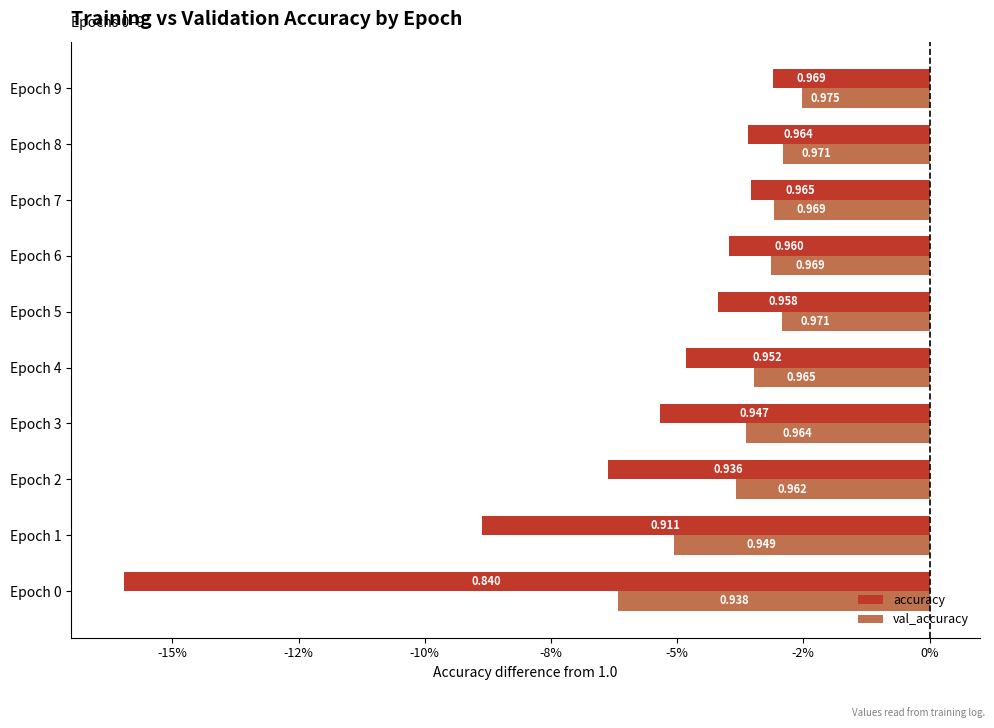

Reading left to right, what are all the values shown in this chart?

accuracy: -0.2	-0.1	-0.1	-0.1	-0.0	-0.0	-0.0	-0.0	-0.0	-0.0
val_accuracy: -0.1	-0.1	-0.0	-0.0	-0.0	-0.0	-0.0	-0.0	-0.0	-0.0